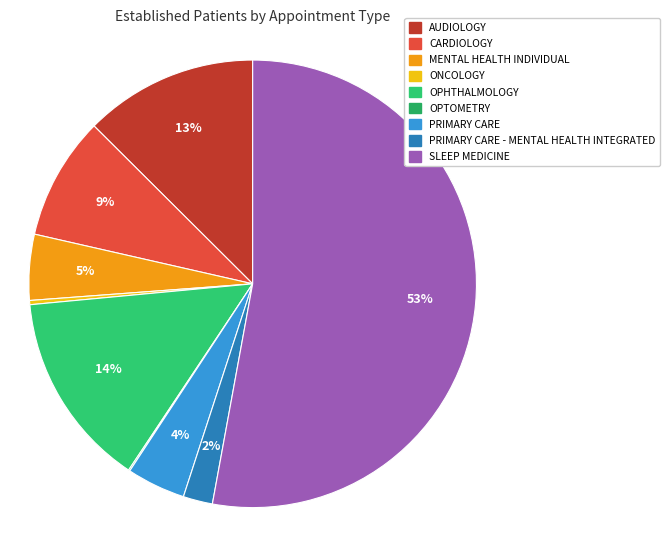

To the nearest percent, what is the combined percentage of OPTOMETRY and PRIMARY CARE?

4%